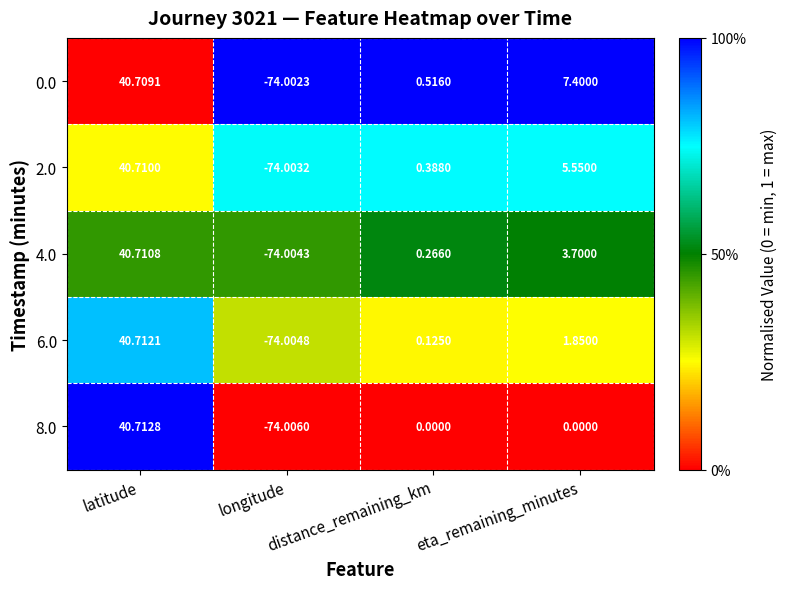

Reading right to left, extract all data points from this chart.

0.0: eta_remaining_minutes=7.4	distance_remaining_km=0.5	longitude=-74.0	latitude=40.7
2.0: eta_remaining_minutes=5.5	distance_remaining_km=0.4	longitude=-74.0	latitude=40.7
4.0: eta_remaining_minutes=3.7	distance_remaining_km=0.3	longitude=-74.0	latitude=40.7
6.0: eta_remaining_minutes=1.9	distance_remaining_km=0.1	longitude=-74.0	latitude=40.7
8.0: eta_remaining_minutes=0.0	distance_remaining_km=0.0	longitude=-74.0	latitude=40.7